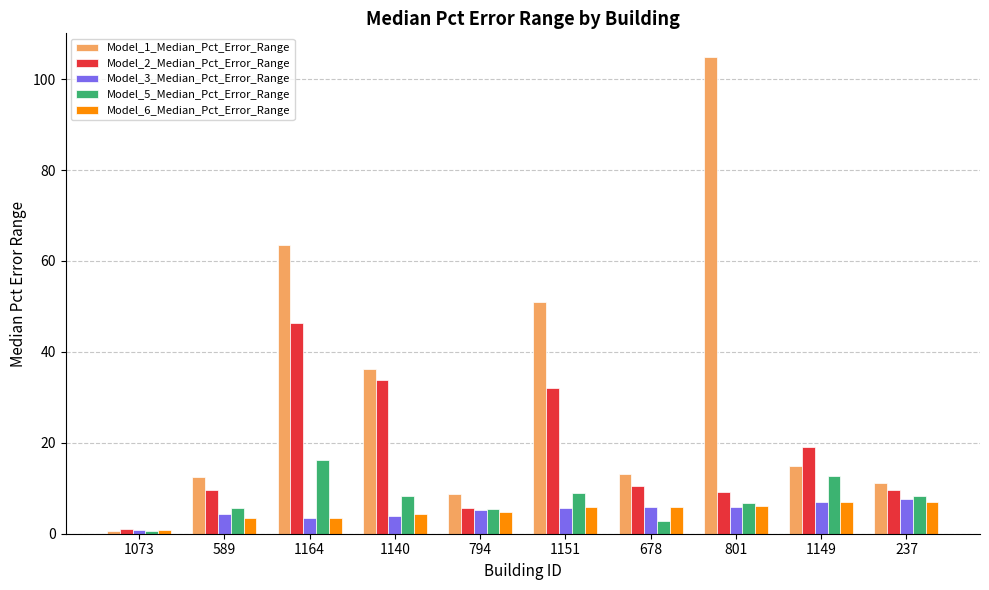

What is the maximum value for Model_2_Median_Pct_Error_Range?

46.4